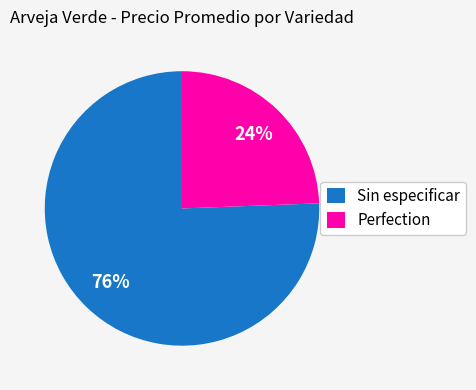

What is the majority slice?

Sin especificar